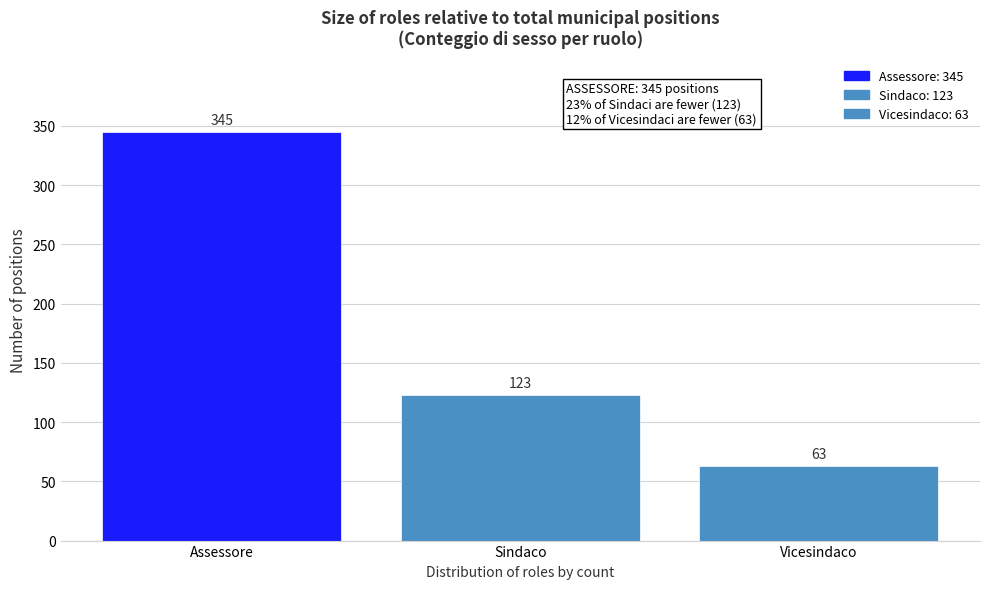

Reading left to right, transcribe all the data shown in this chart.

Assessore=345	Sindaco=123	Vicesindaco=63